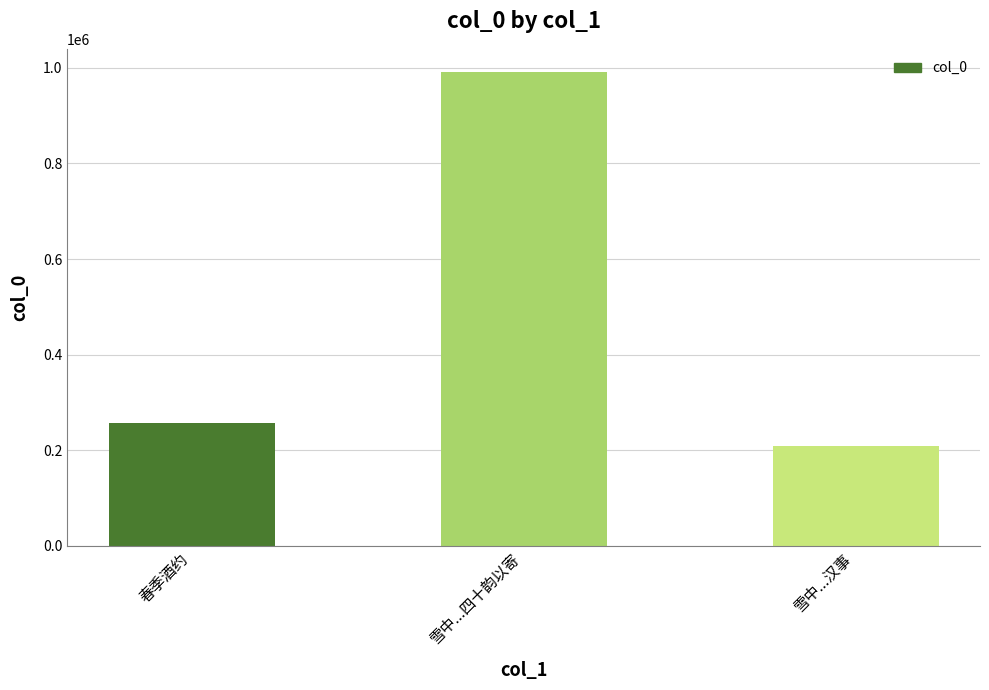

How many data points are less than 256877?

1